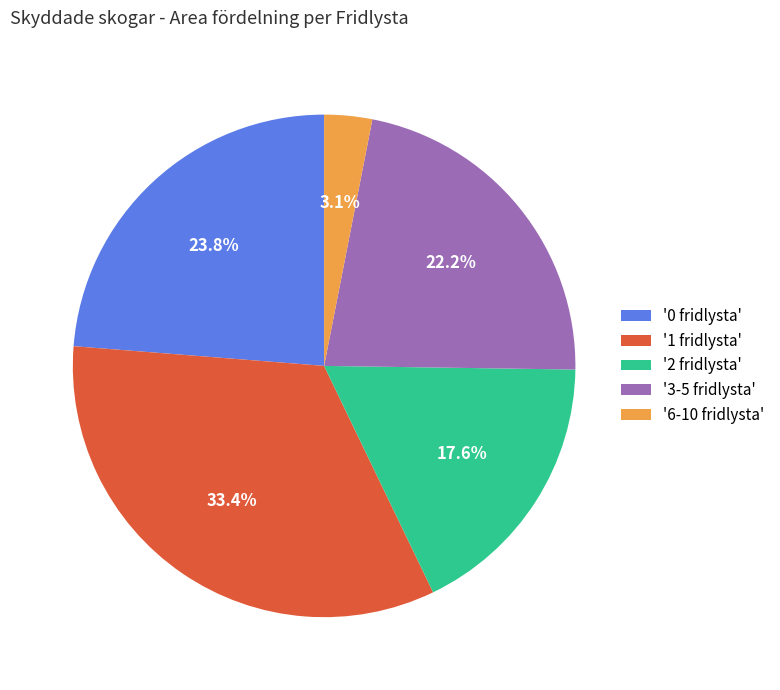

Approximately how many times larger is the value at '2 fridlysta' compared to '1 fridlysta'?

0.5